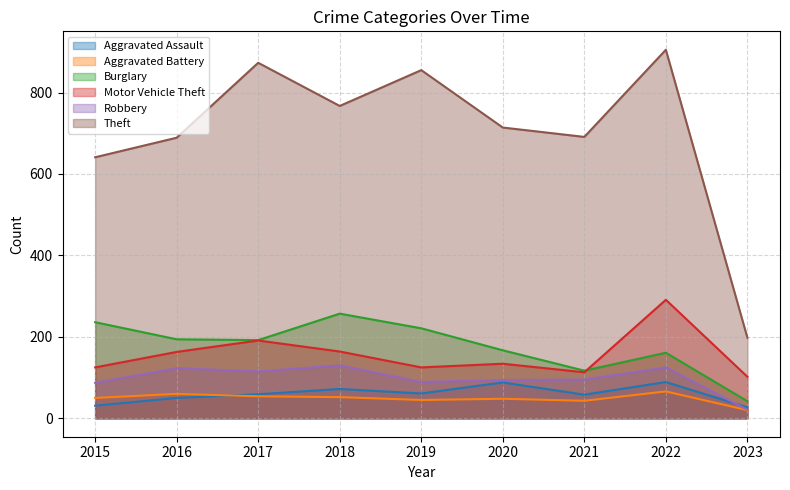

The value of Aggravated Battery at 2022 is 88. True or false?

False